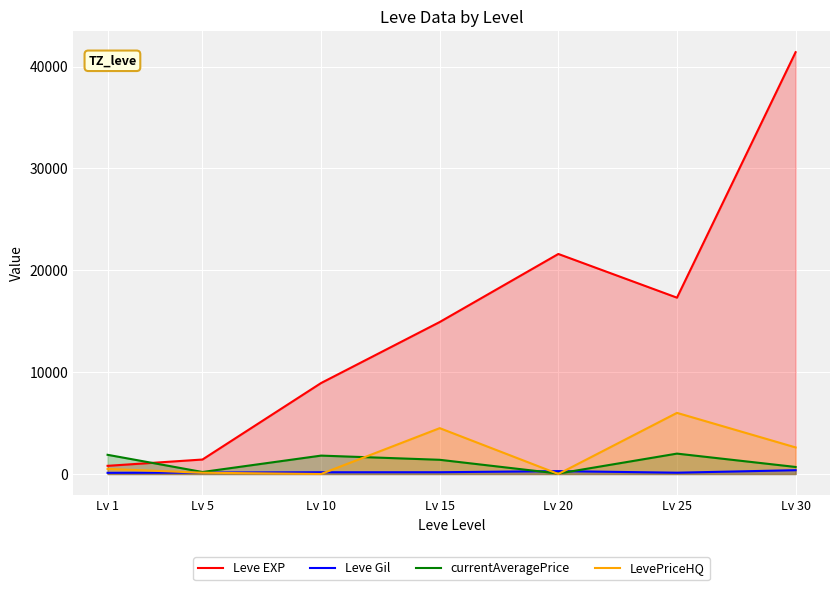

Where is the first local minimum for currentAveragePrice?

Lv 5